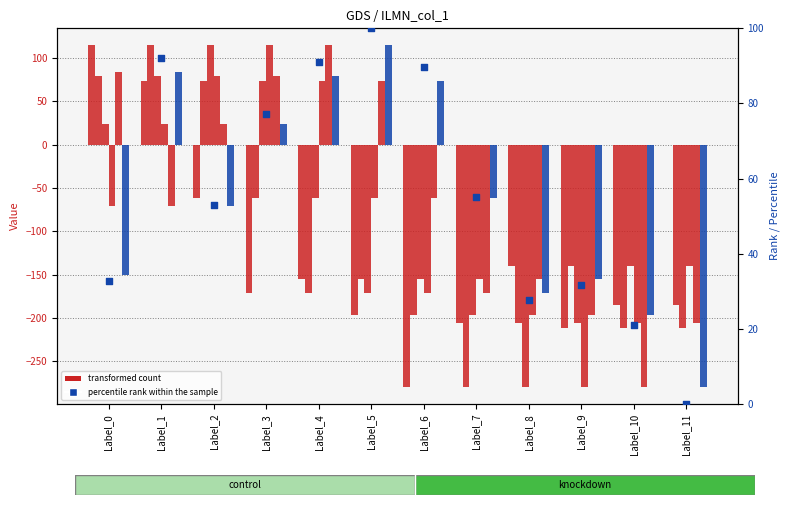

What is the total value across all series at Label_0?

80.8